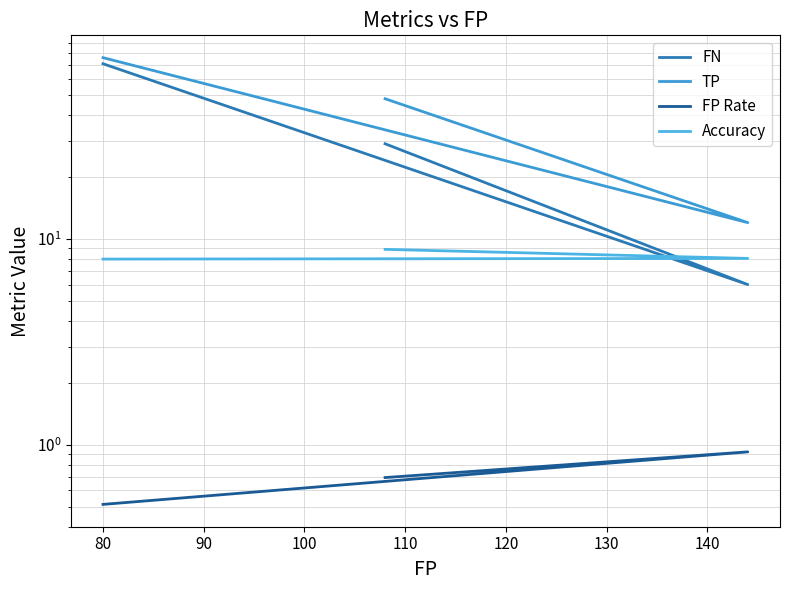

What is the approximate value of Accuracy at 80?

8.0